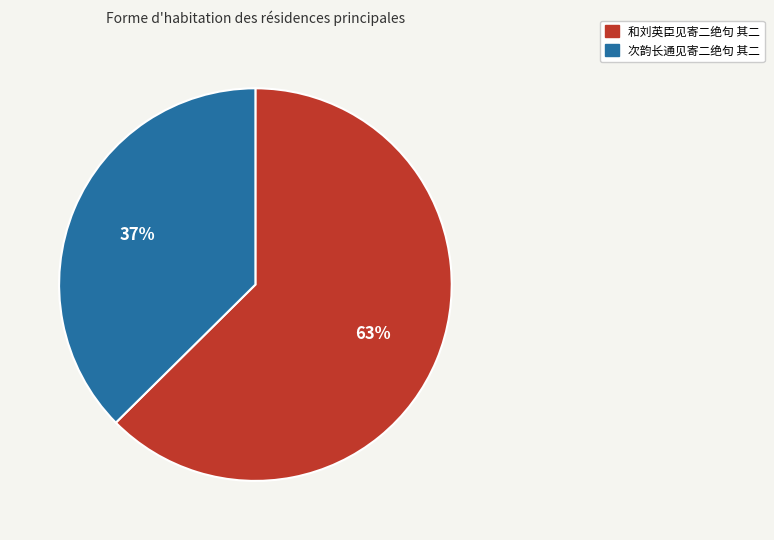

To the nearest percent, what percentage of the pie is 次韵长通见寄二绝句 其二?

37%